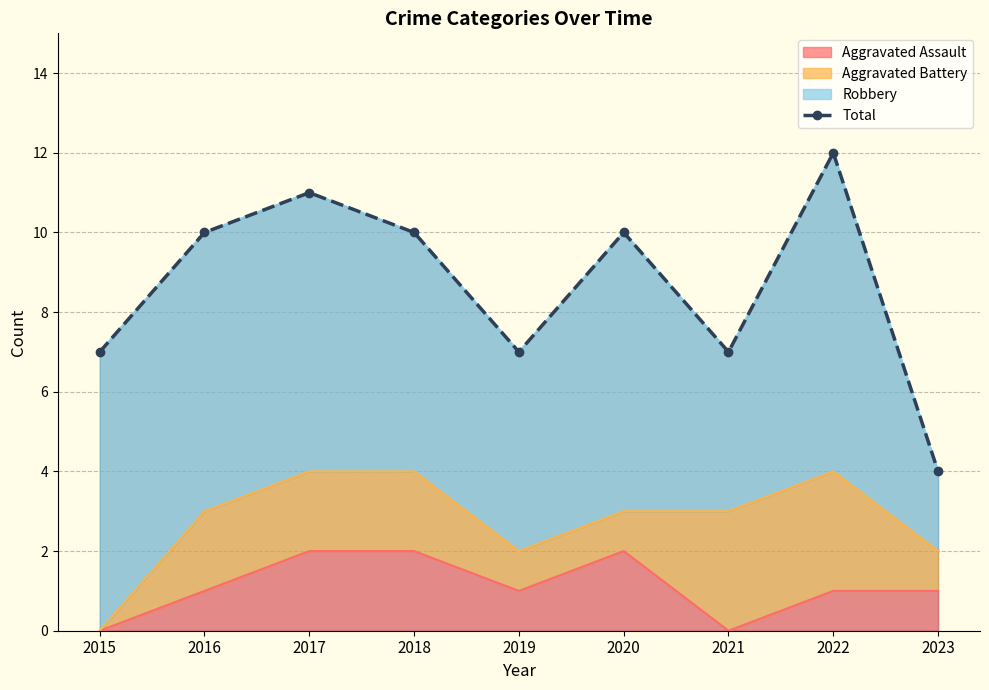

At which category does the data reach its first local valley?

2019